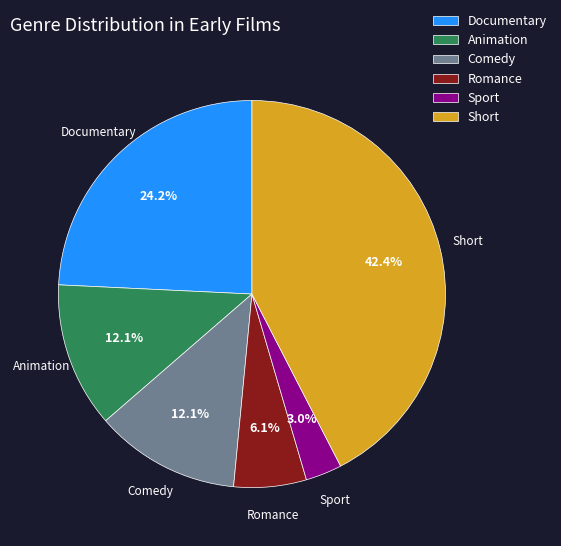

Combined, do Comedy and Sport account for over 50%?

No